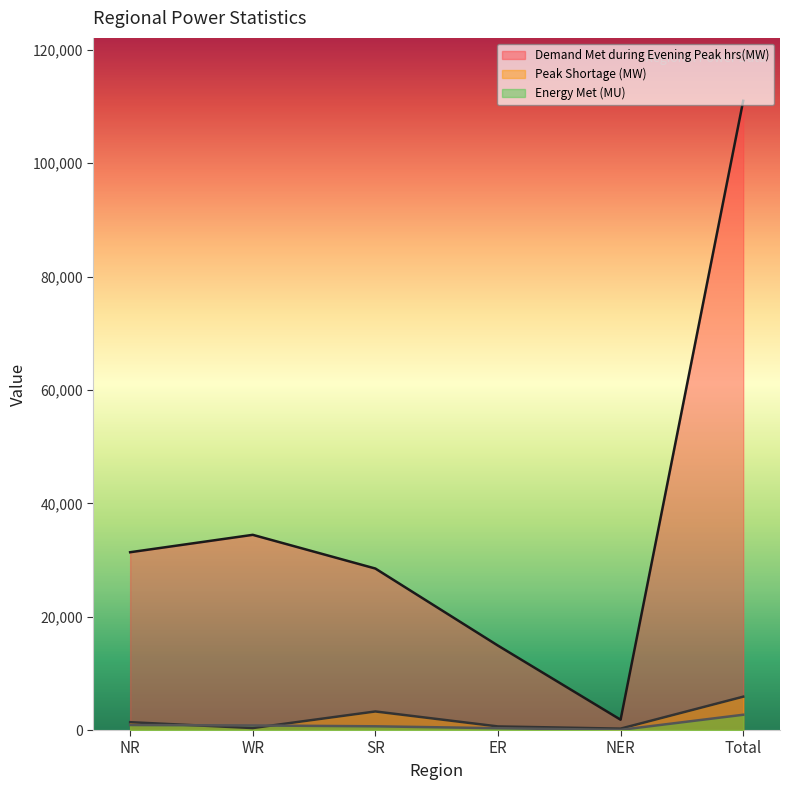

At which label does Demand Met during Evening Peak hrs(MW) first exceed 31370?

WR